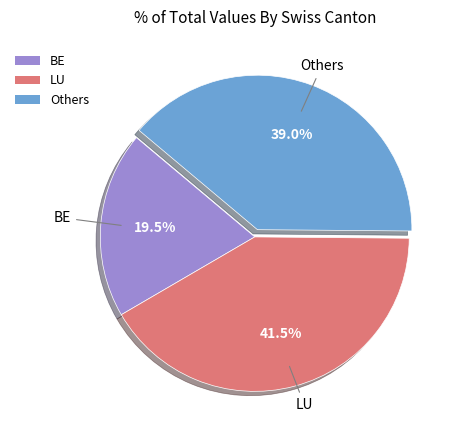

Is BE the majority of the pie?

No